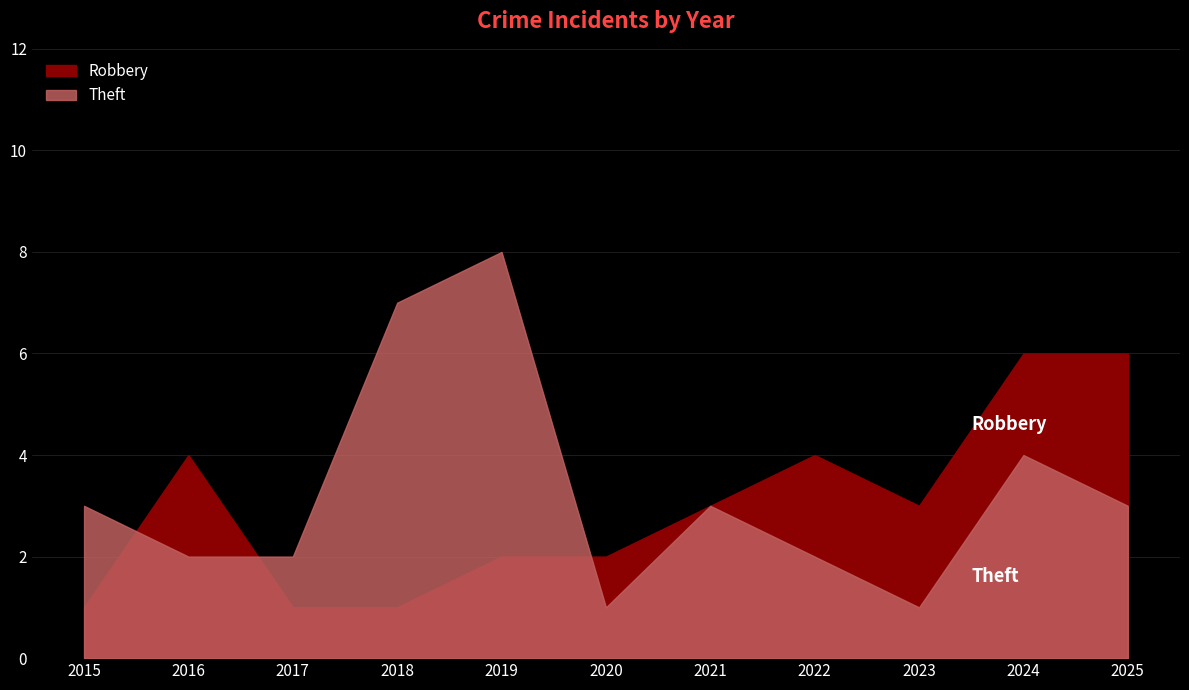

True or false: Theft has a value of 2 at 2017.

True